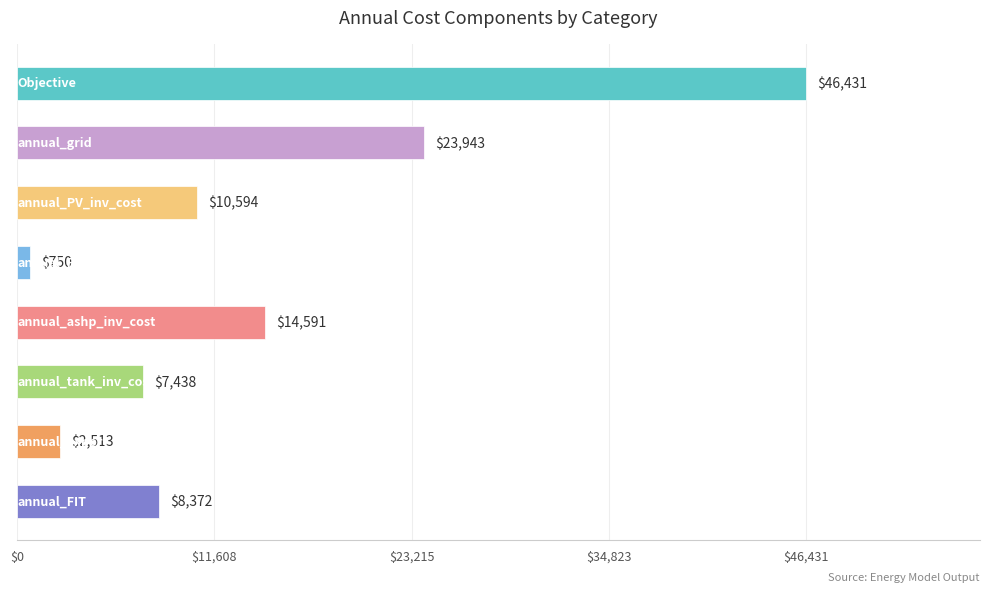

What is the value of the 8th bar from the top?

8371.7